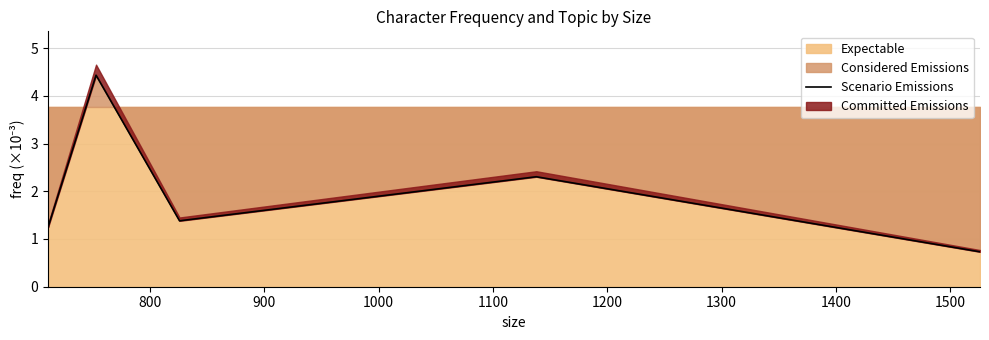

How many lines are shown in the chart?

1